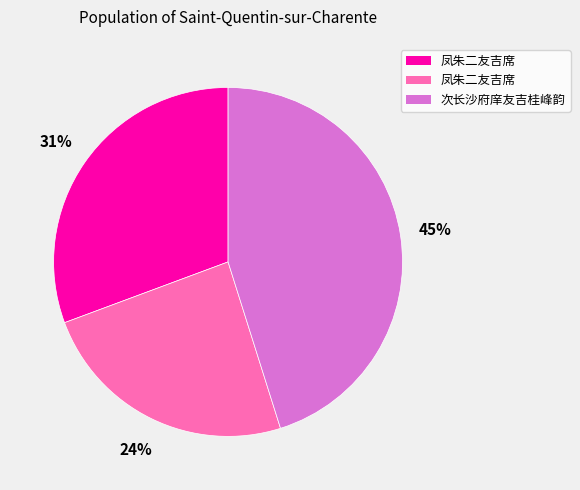

Does any single category account for the majority?

No